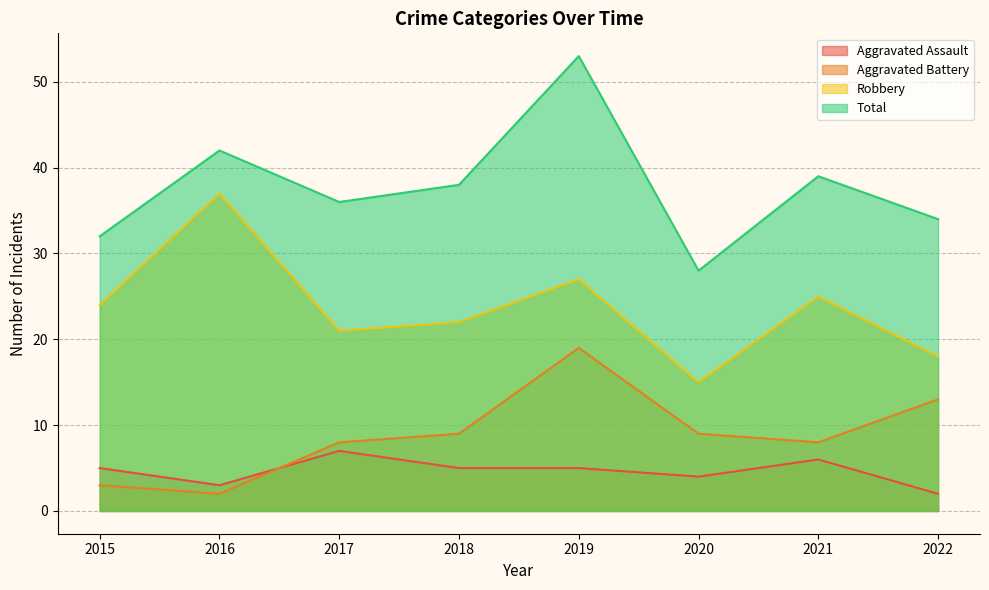

Which category has the highest value in the Total series?

2019